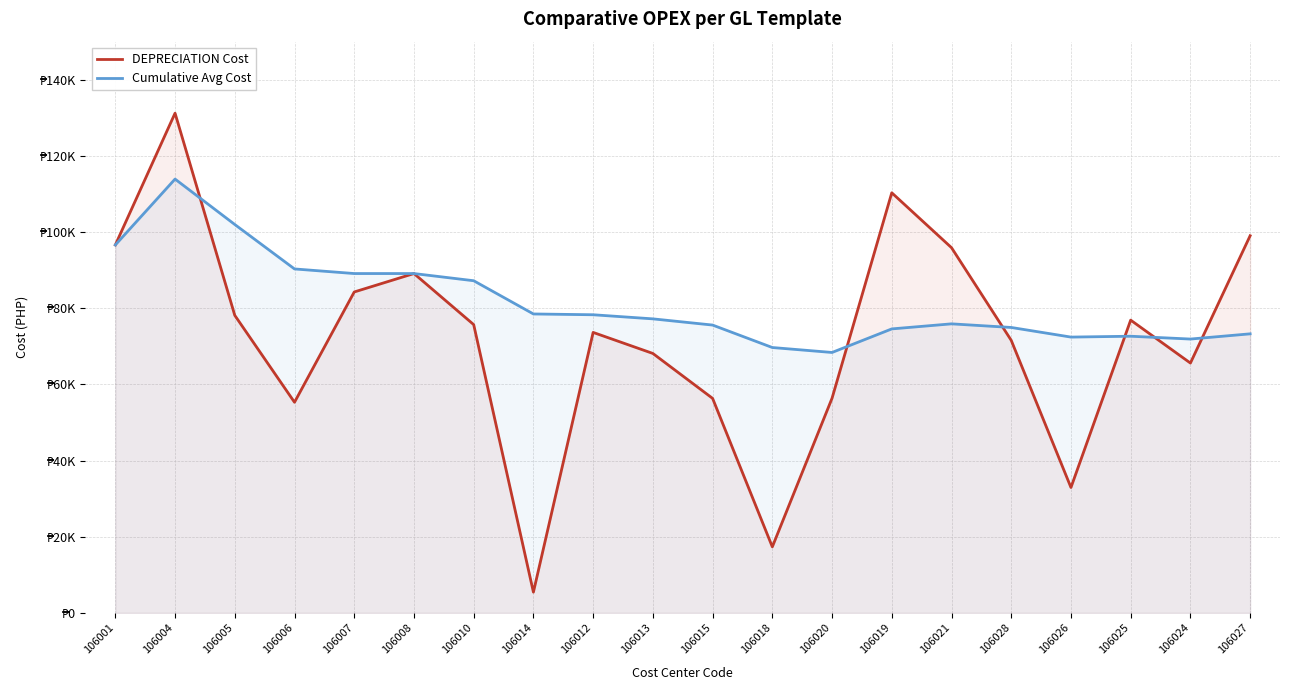

What is the total value across all series at 106026?

105334.6